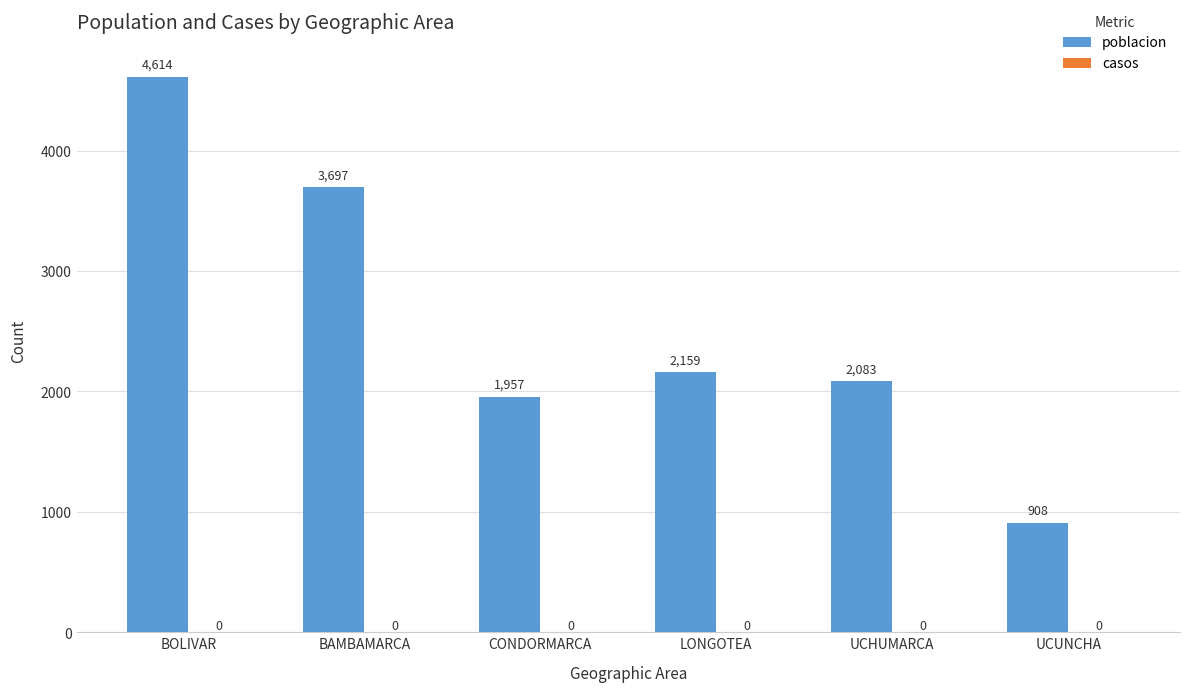

What is the difference between the values at CONDORMARCA and LONGOTEA?

202